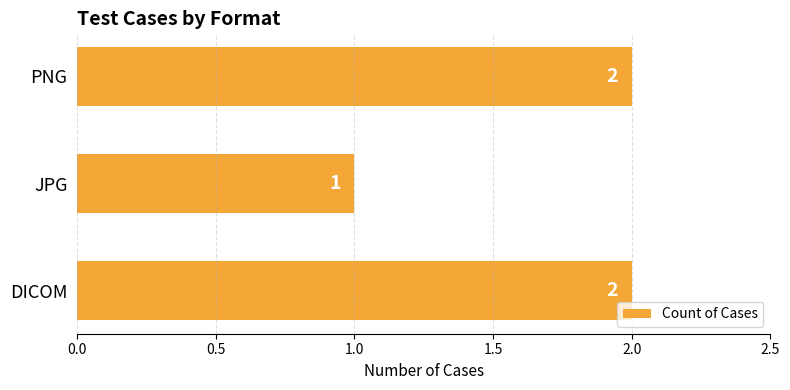

Count the values in the range 1 to 2.

3